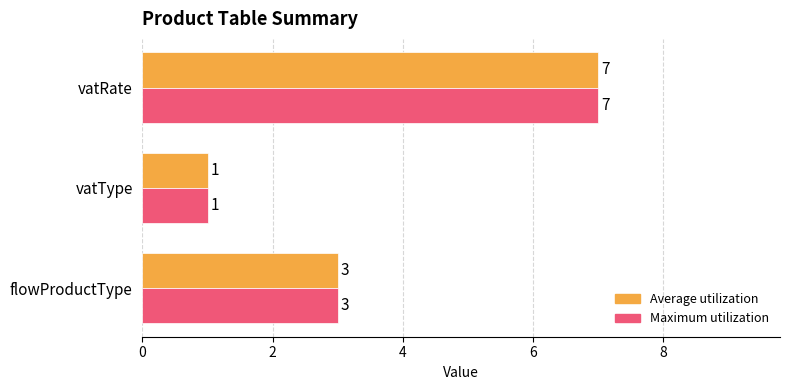

How many series are shown in this chart?

2